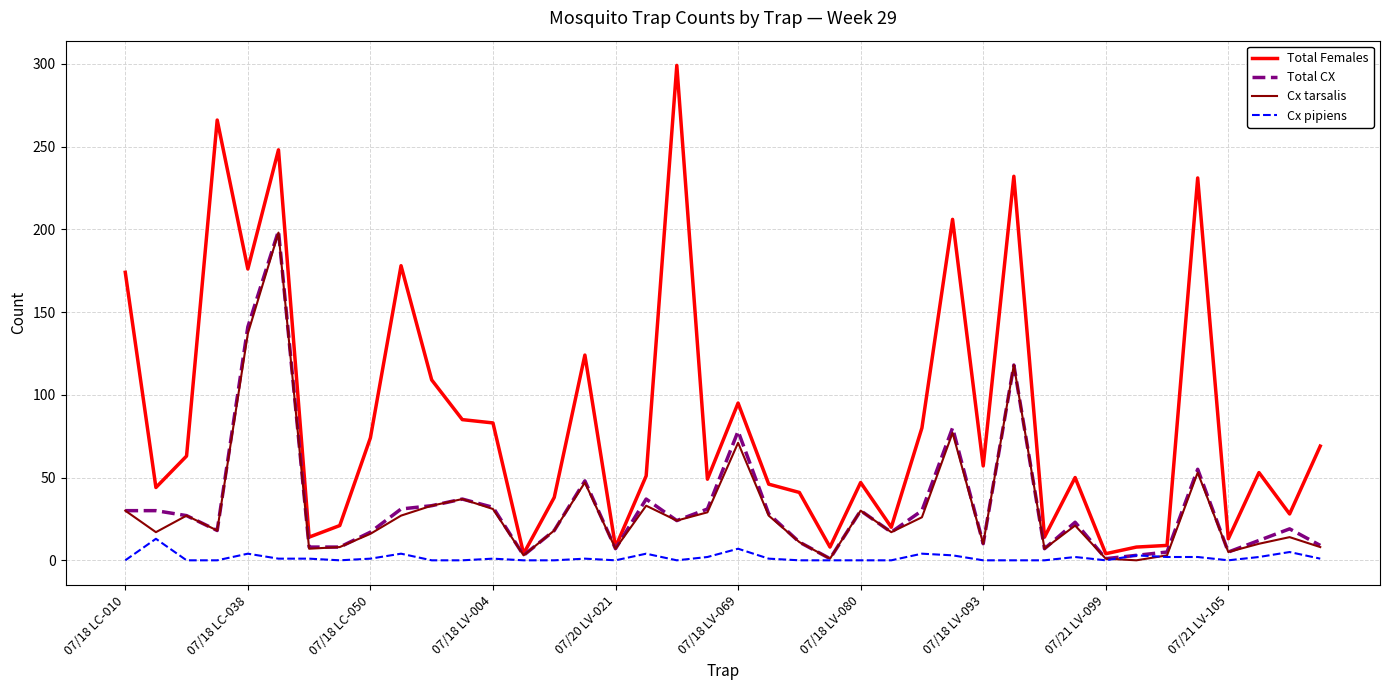

Does the chart display data point markers on the line(s)?

No